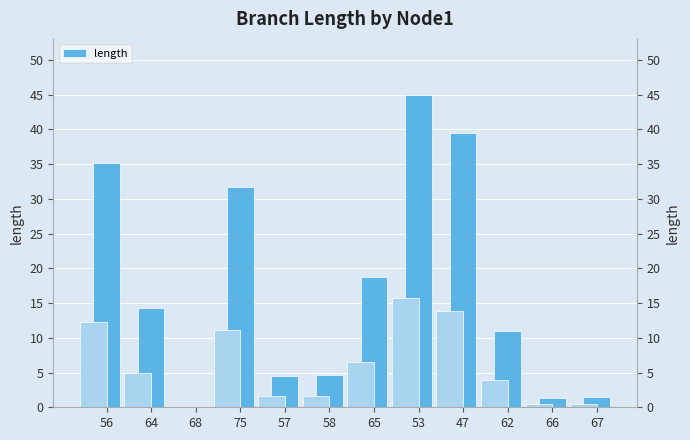

Which label corresponds to the largest value in the chart?

53